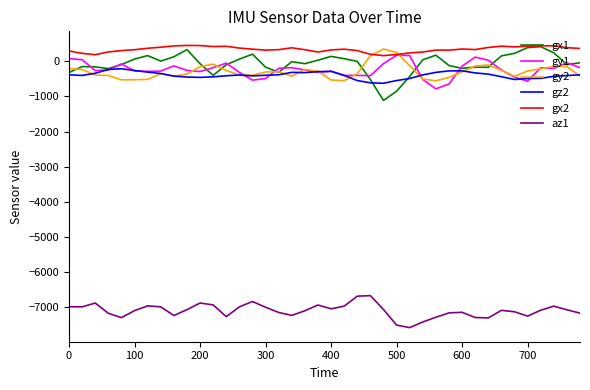

Count the number of categories in the chart.

40